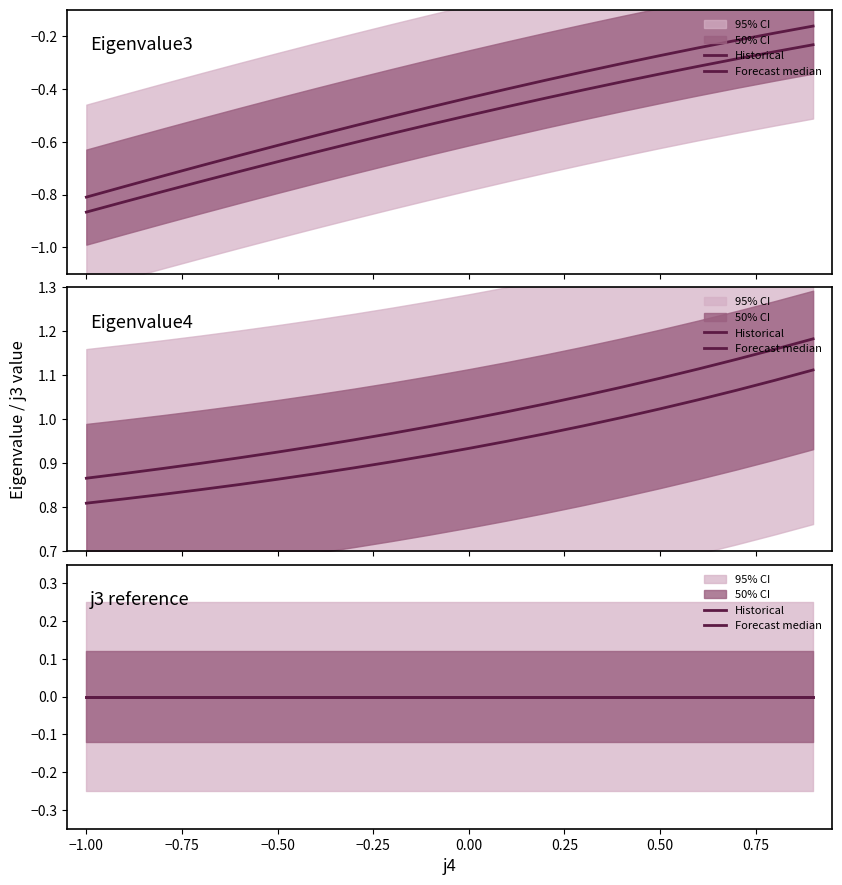

At how many categories does at least one series exceed 0?

40